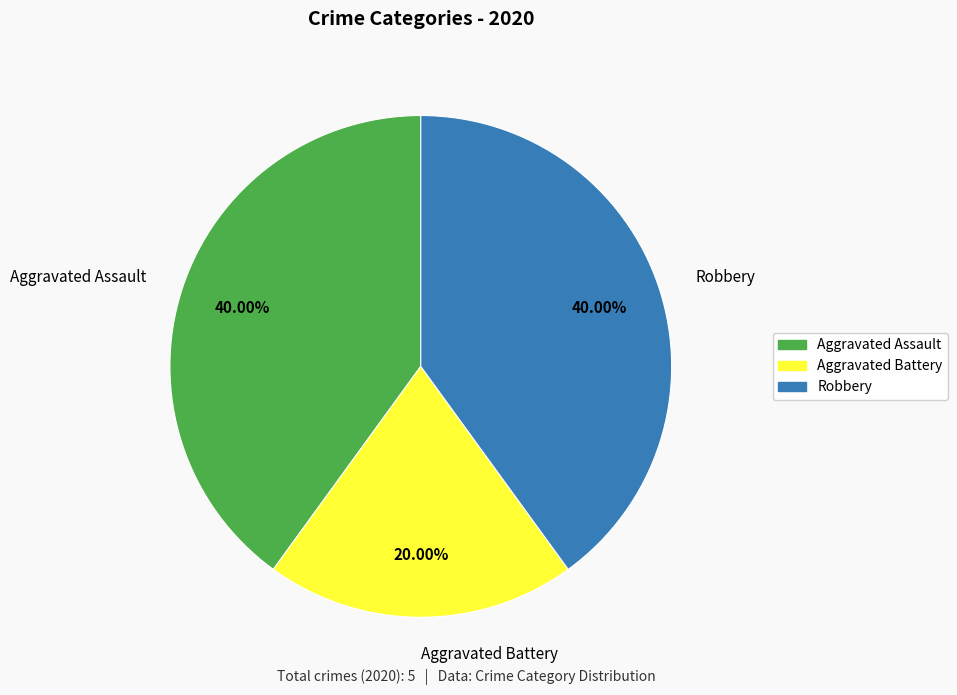

Does any single category account for the majority?

No